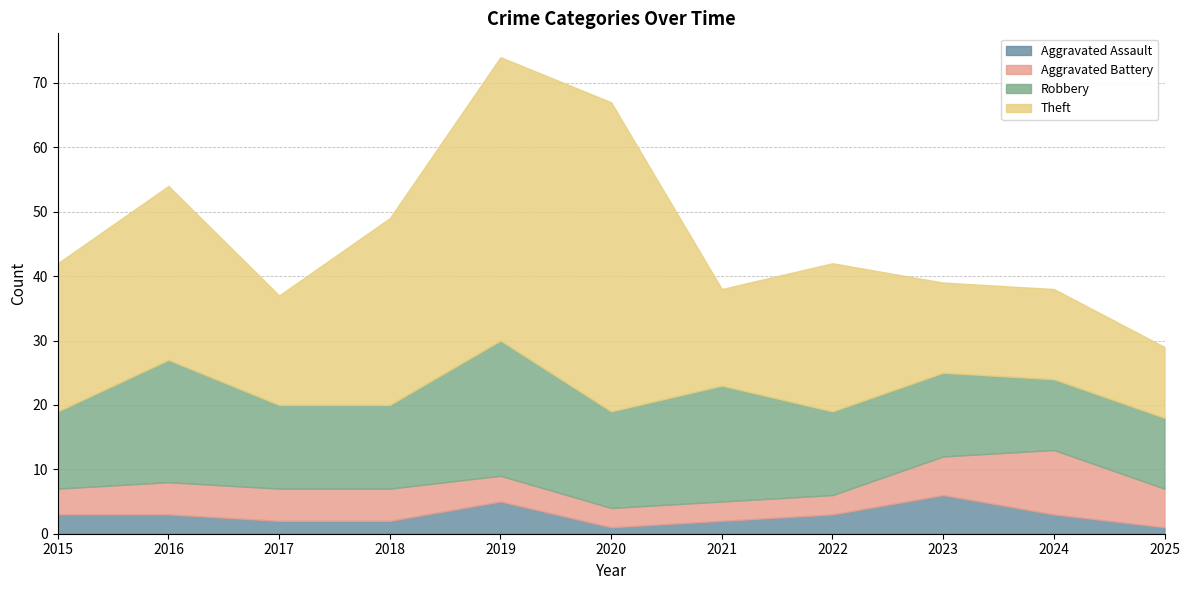

At which category is the sum across all series the highest?

2019